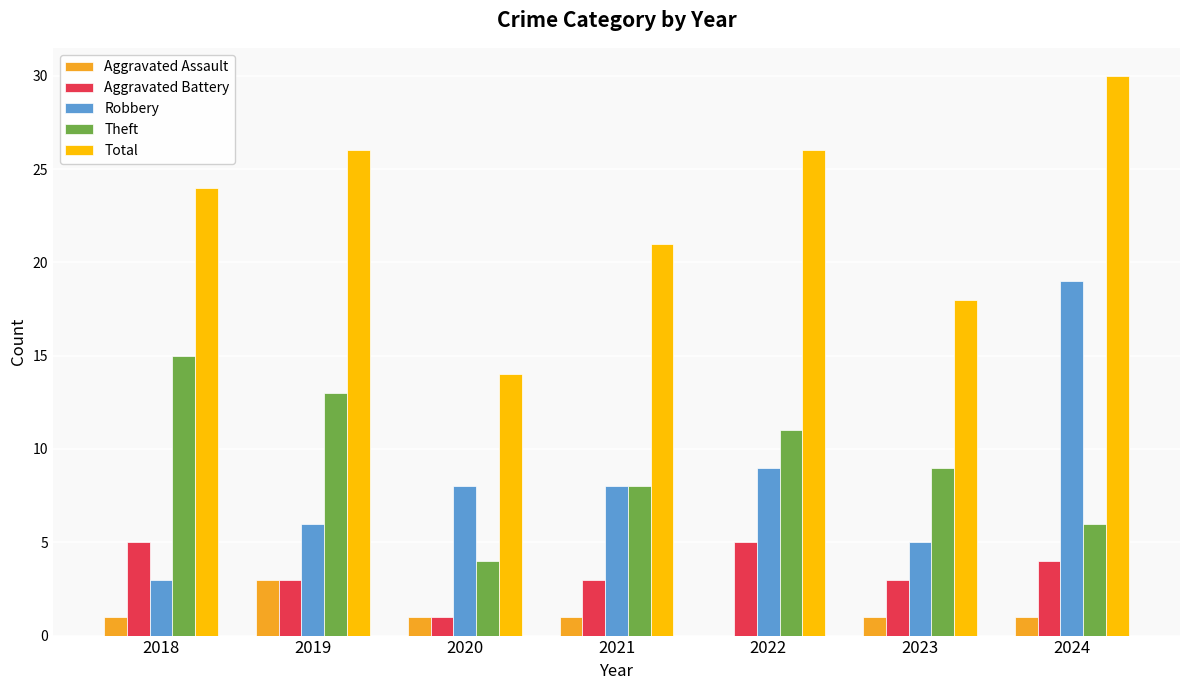

What is the sum of the Total values at 2021 and 2022?

47